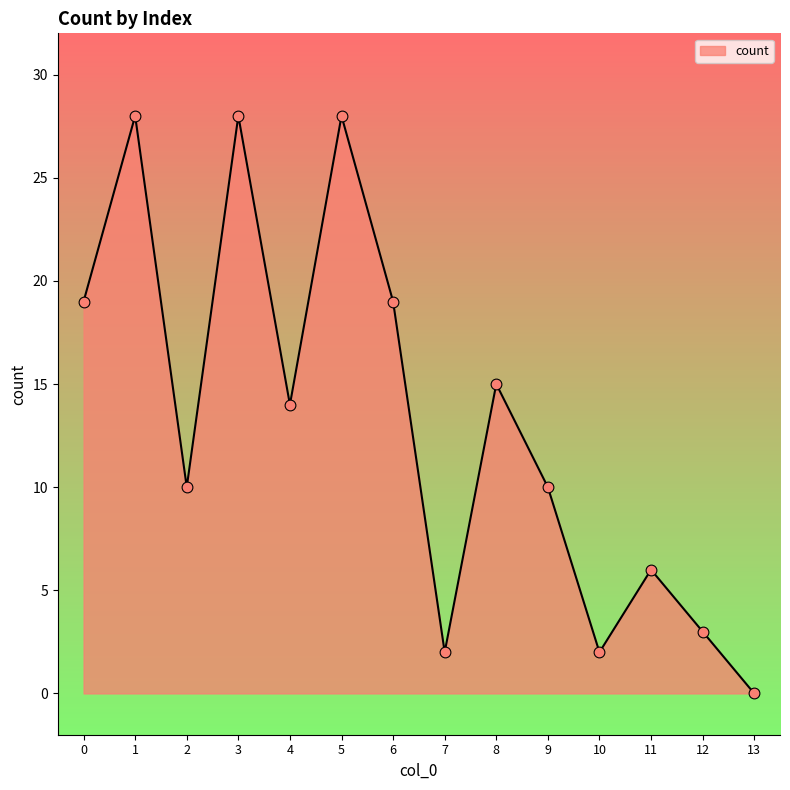

Which has a higher value, 4 or 9?

4